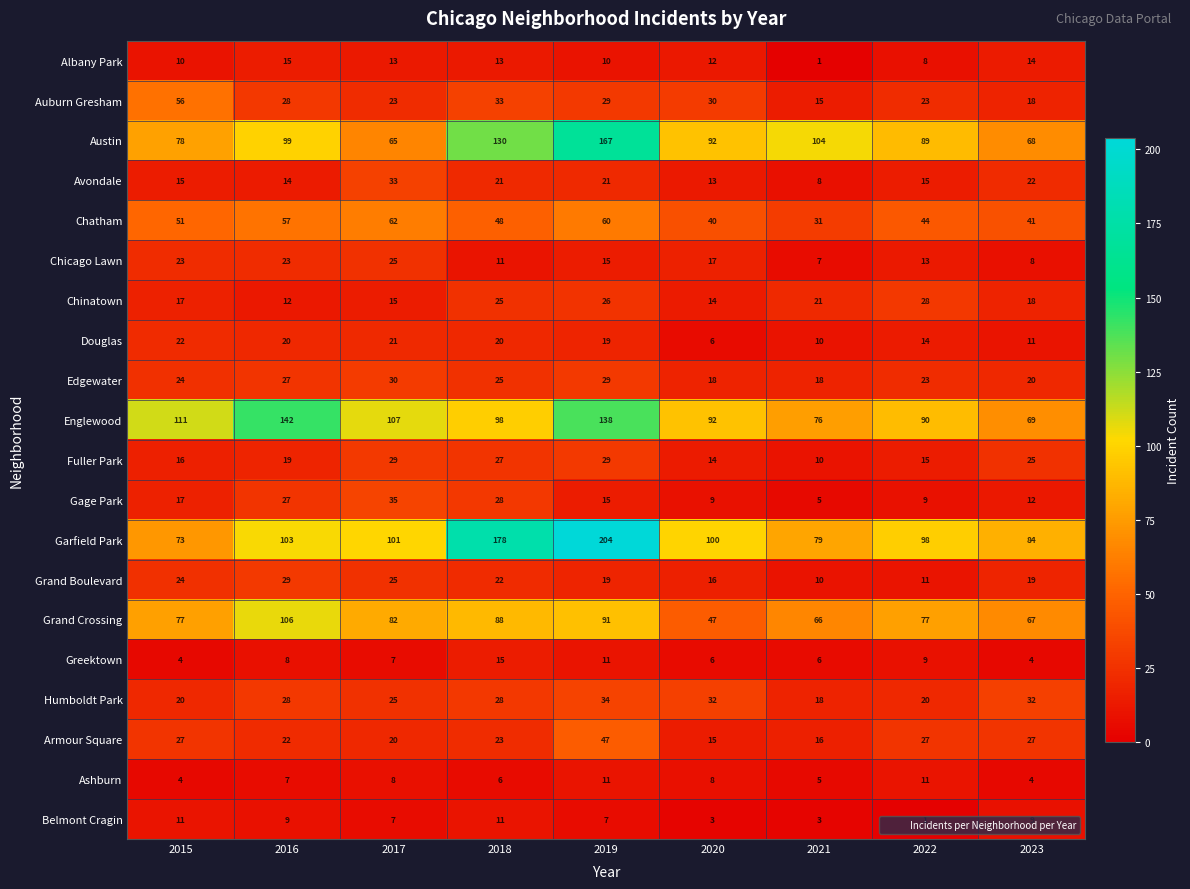

Which series has the widest spread of values?

Garfield Park